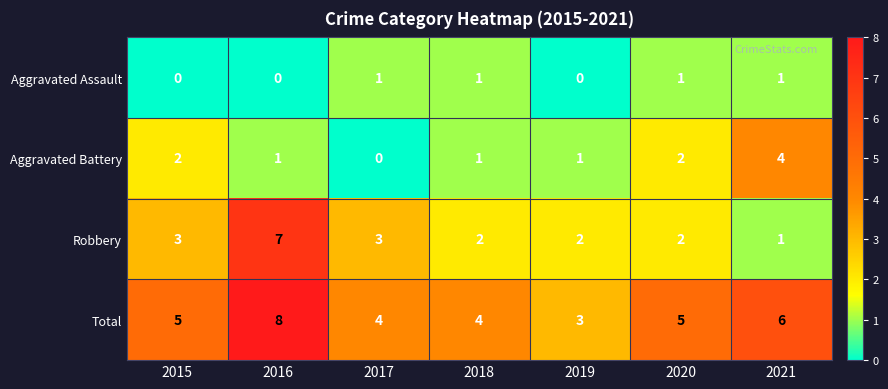

What is the difference between the highest and lowest values at 2020?

4